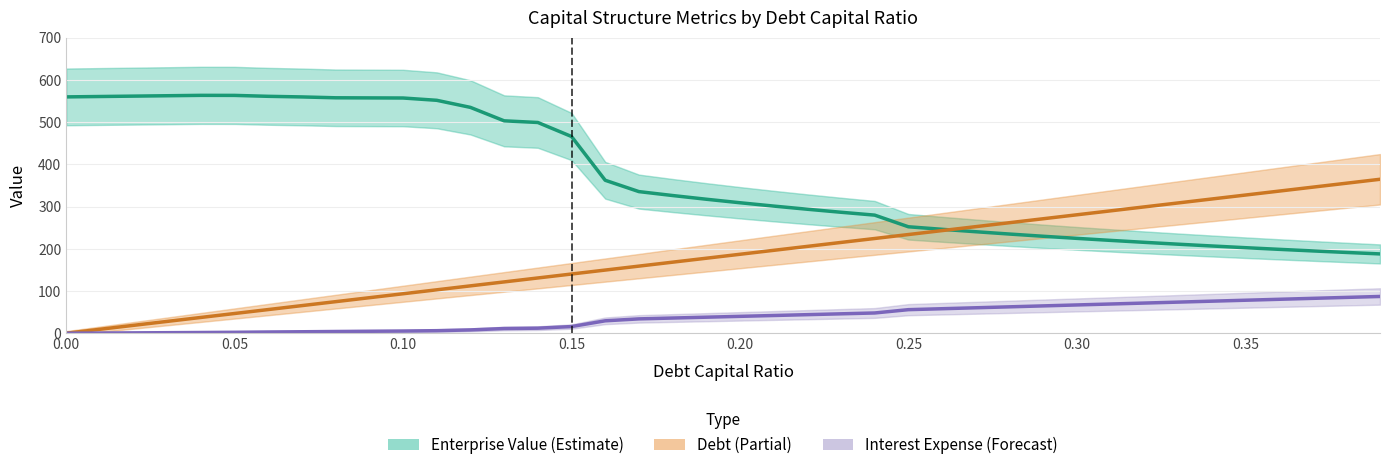

True or false: Interest Expense (Forecast) and Debt (Partial) cross at least once.

False